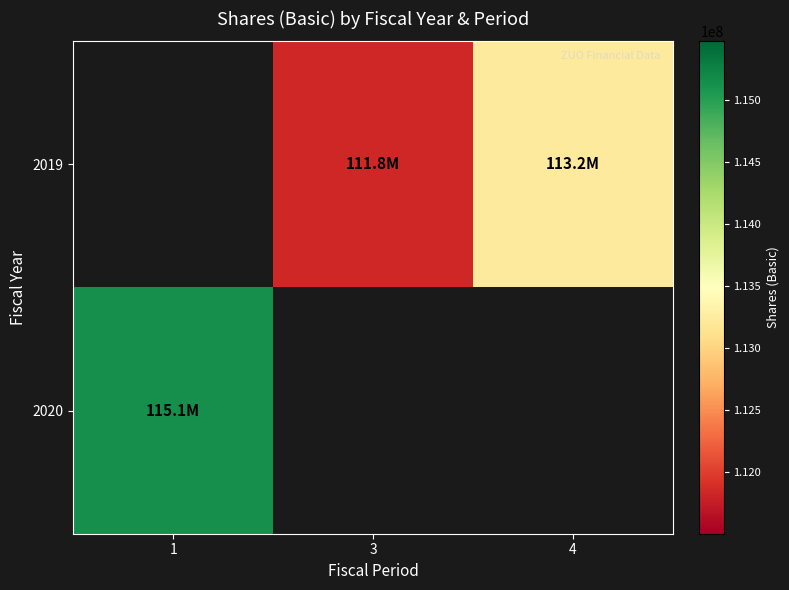

List the labels in order of 2020 value, smallest first.

1, 3, 4